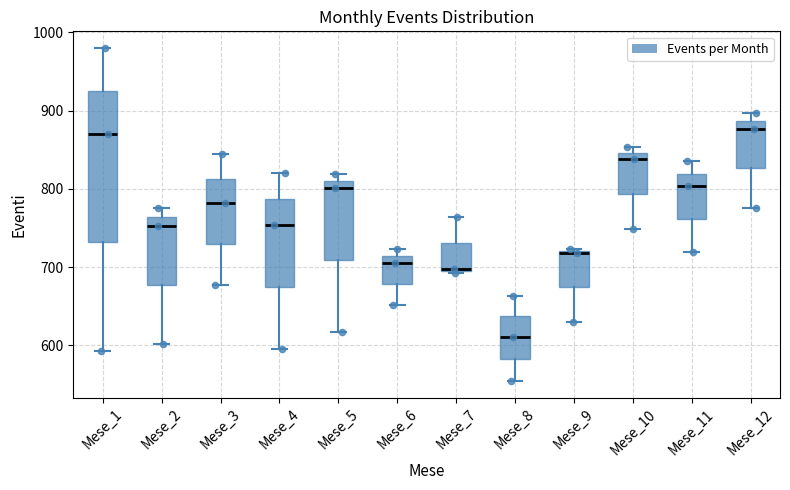

Which box is the tallest, from its lower edge to its upper edge?

Mese_1